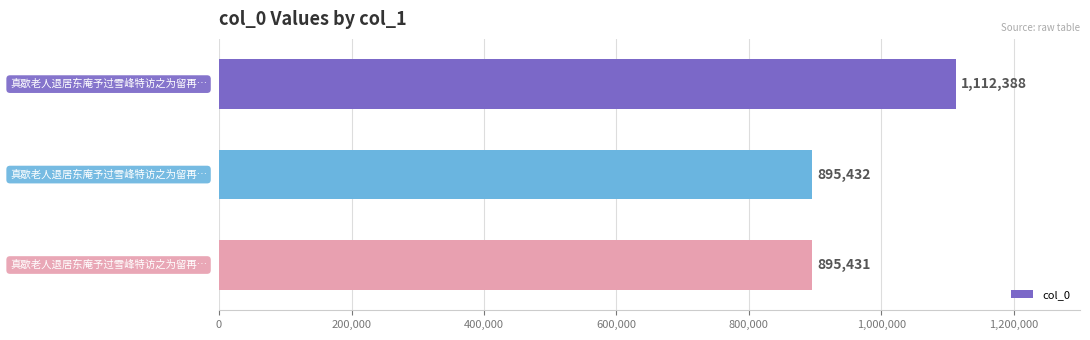

What is the sum of all values?

2903251